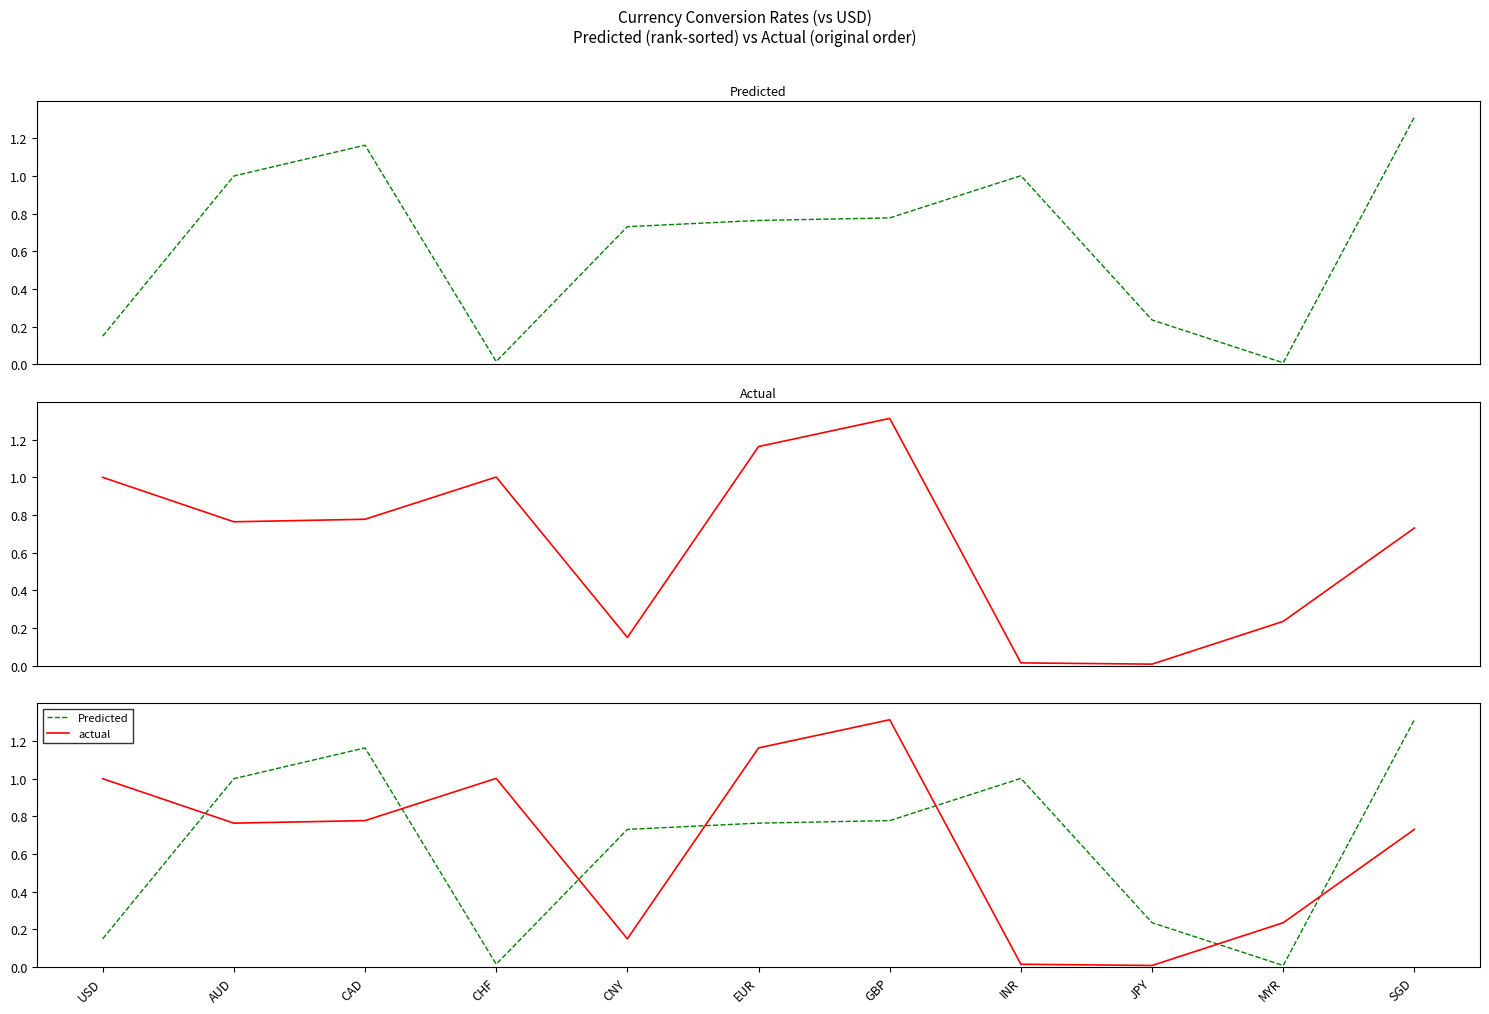

The value of Predicted at EUR is 0.2. True or false?

False